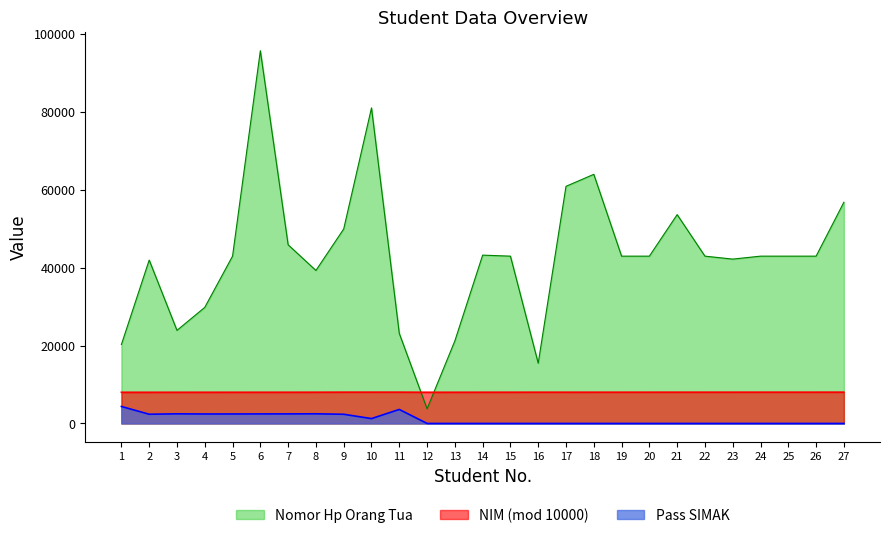

What is the highest value of the NIM series?

8035